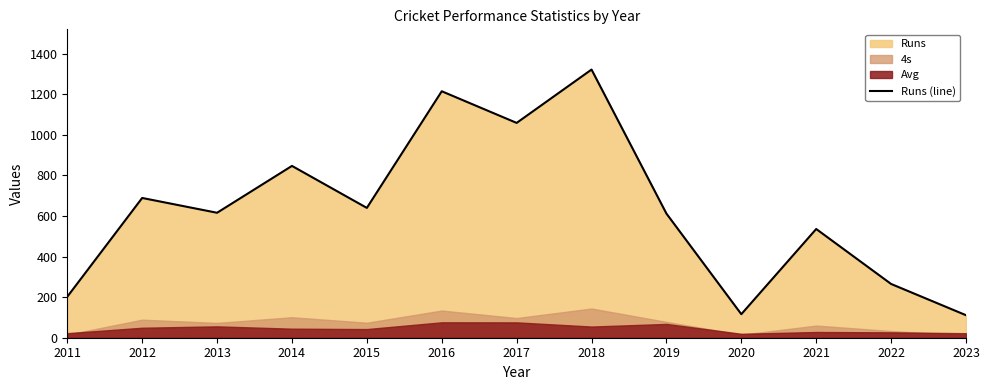

What is the value of the 3rd point from the left?

616